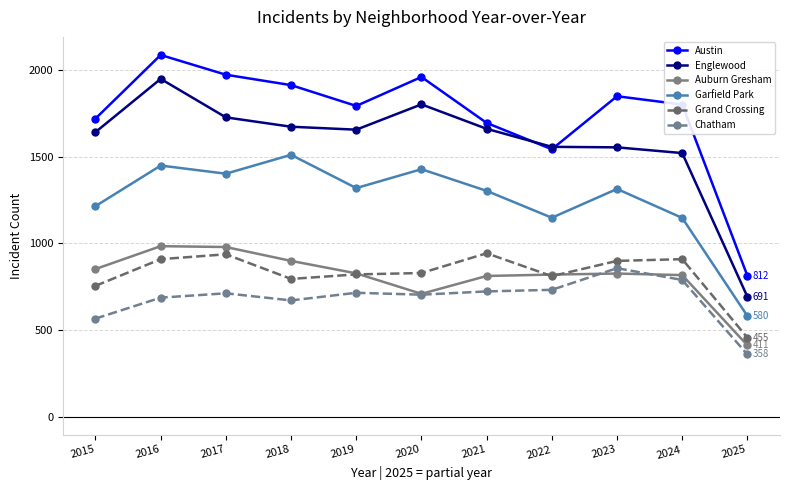

What is the value of the Englewood point at the 9th from the left?

1553